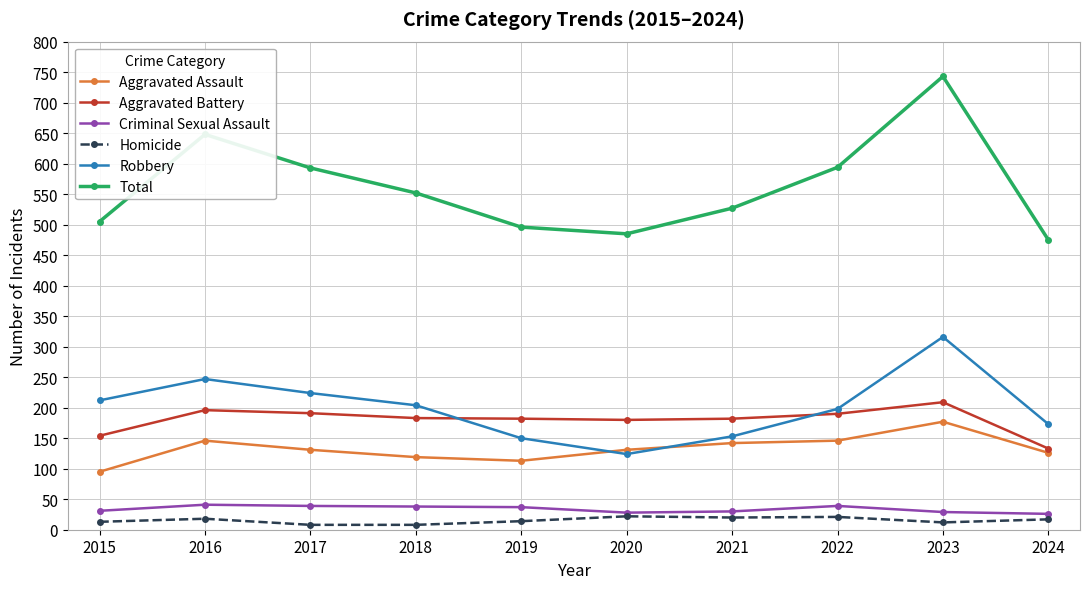

Read the Criminal Sexual Assault value at 2020.

28